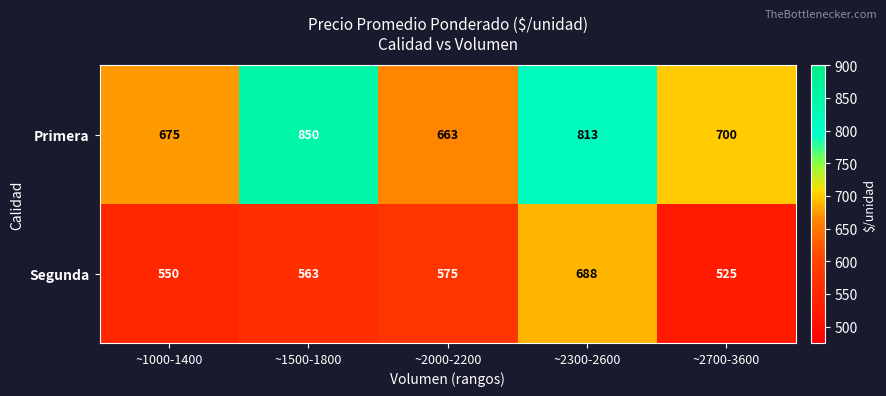

Between ~2000-2200 and ~2300-2600, which series saw the biggest shift?

Primera